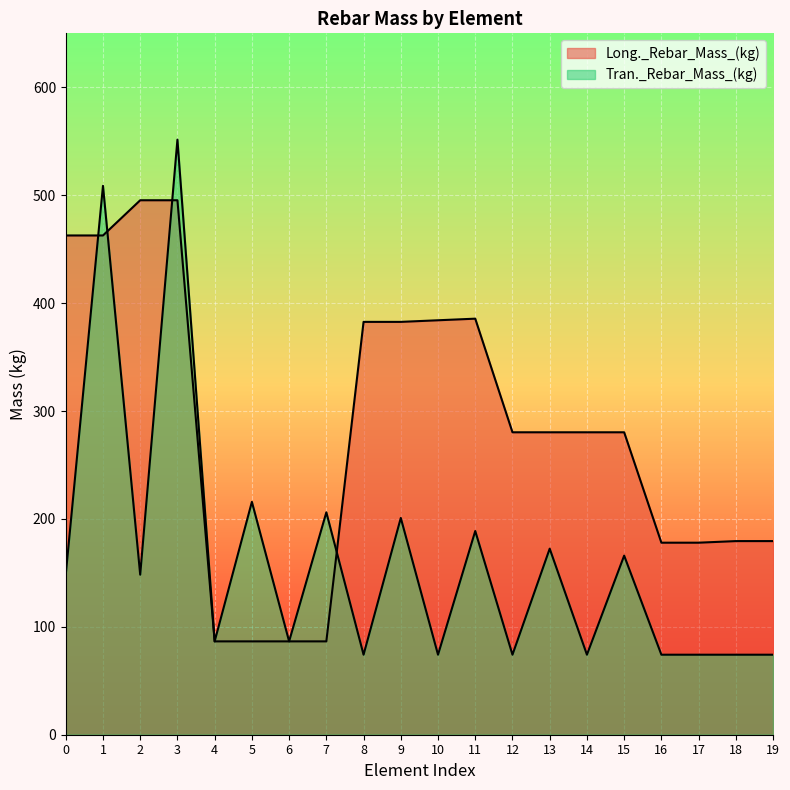

What are all the series names shown in the legend?

Long._Rebar_Mass_(kg), Tran._Rebar_Mass_(kg)